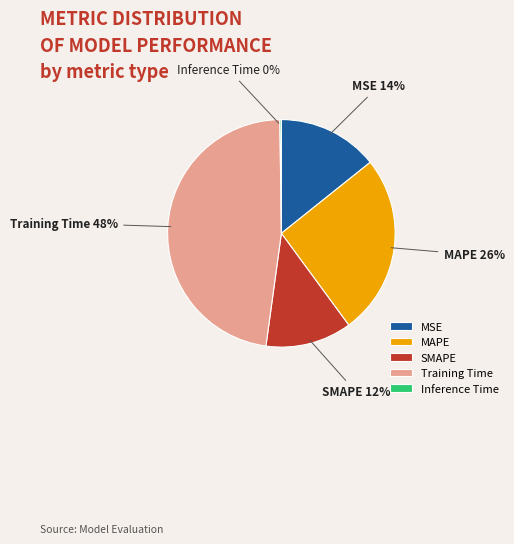

Is there any slice that represents more than half of the pie?

No